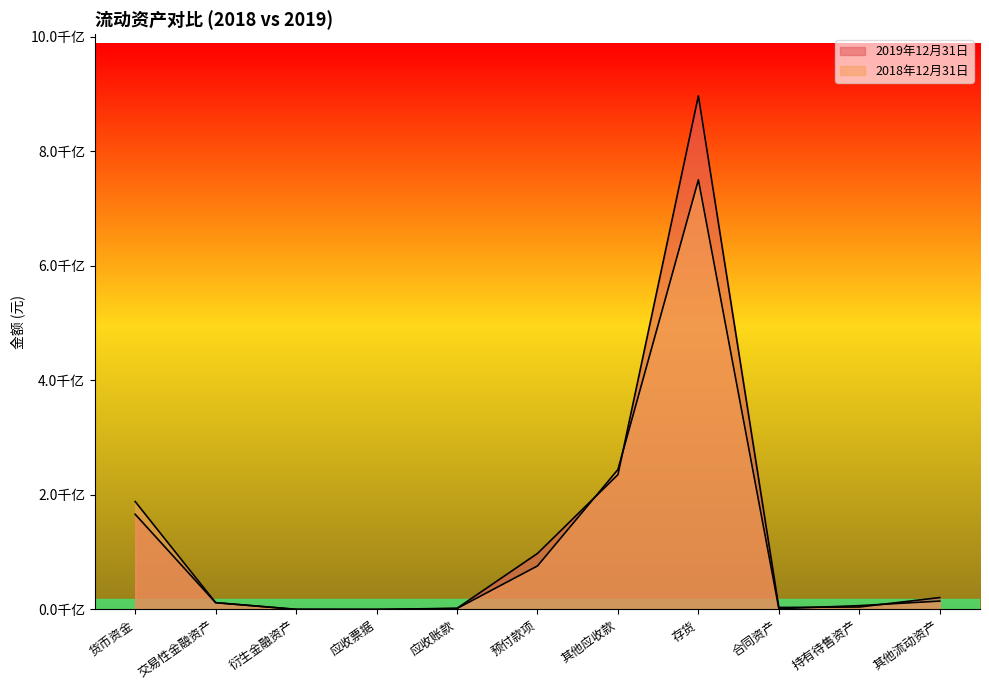

Reading left to right, what are all the values shown in this chart?

2019年12月31日: 166194595726.4	11735265424.7	332257520.8	28970047.8	1988075737.7	97795831444.3	235465007349.8	897019035609.5	3444938025.7	4252754905.0	20732622761.3
2018年12月31日: 188417446836.1	11900806302.8	10782930.4	2558430.7	1586180764.1	75950895073.3	244324142938.8	750302627438.8	1364126797.8	6624631369.4	14587657410.0